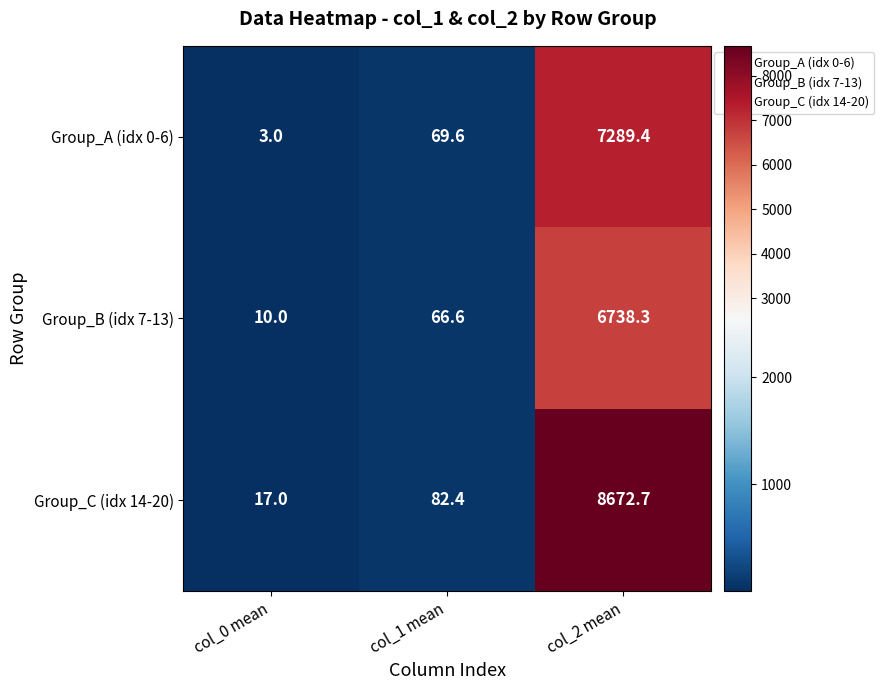

Reading left to right, what are all the values shown in this chart?

Group_A (idx 0-6): 3.0	69.6	7289.4
Group_B (idx 7-13): 10.0	66.6	6738.3
Group_C (idx 14-20): 17.0	82.4	8672.7